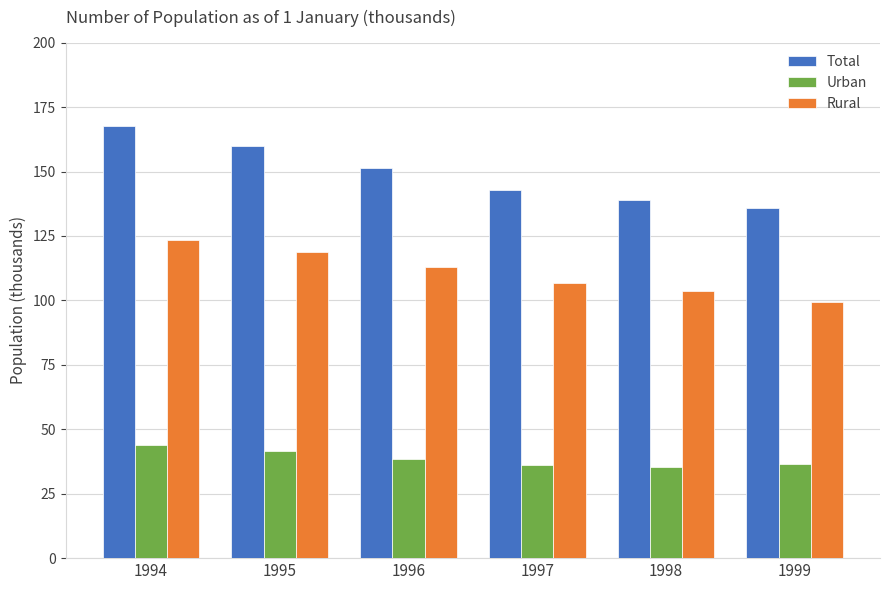

What is the approximate value of Rural at 1994?

123.6